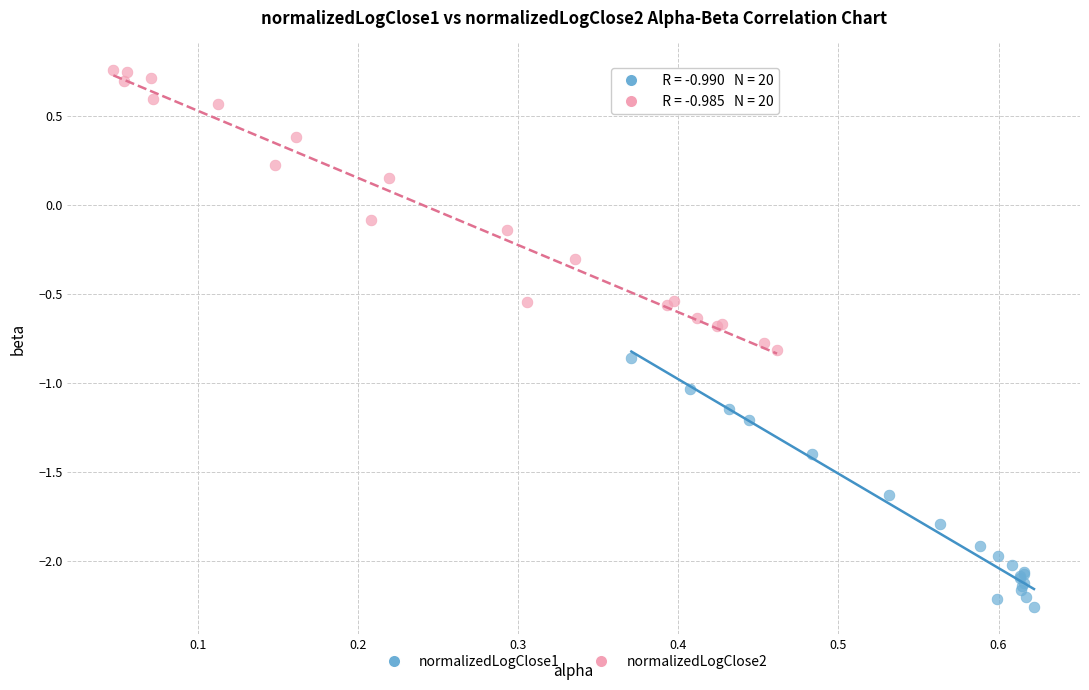

Which series has the largest Y range (max minus min)?

normalizedLogClose2